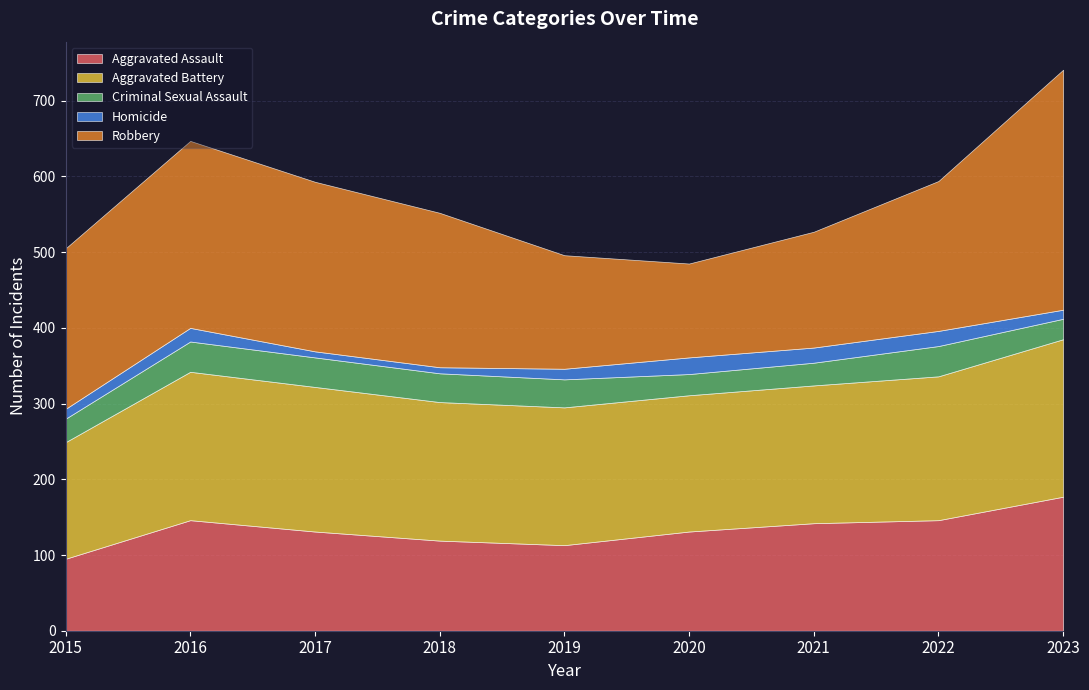

True or false: Robbery and Criminal Sexual Assault cross at least once.

False